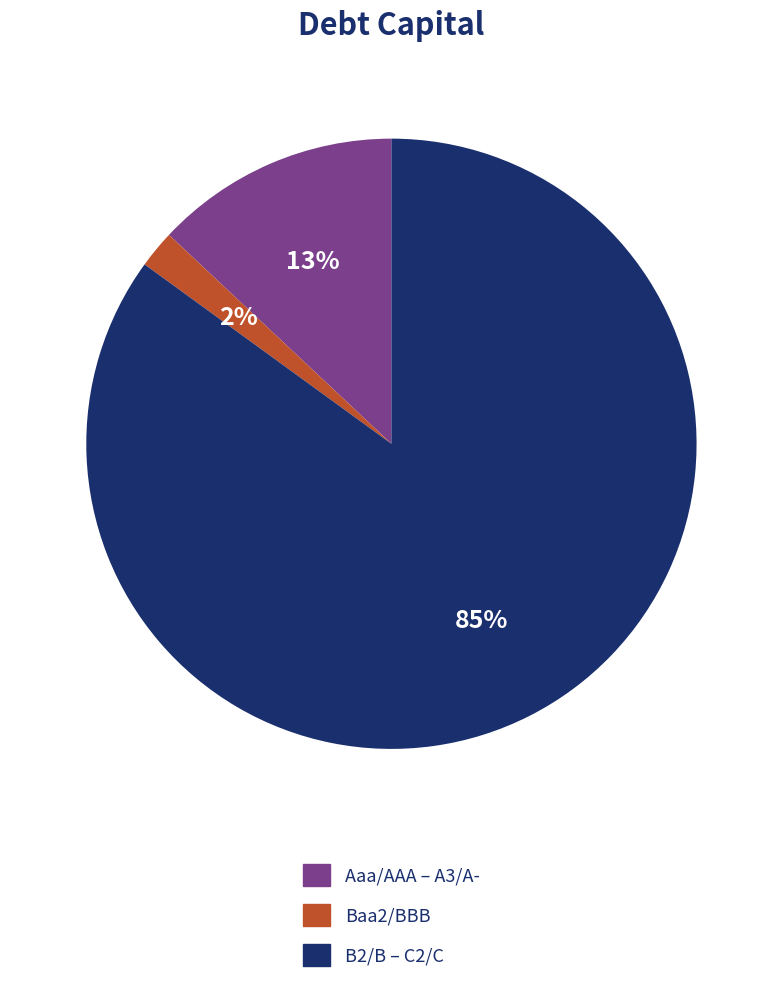

Does any single category account for the majority?

Yes